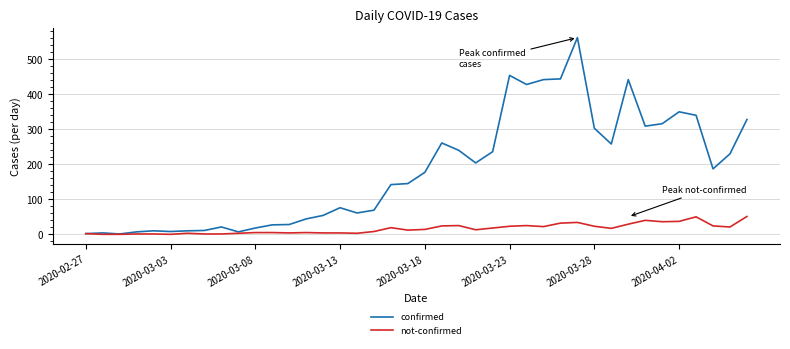

What is the maximum value for confirmed?

562